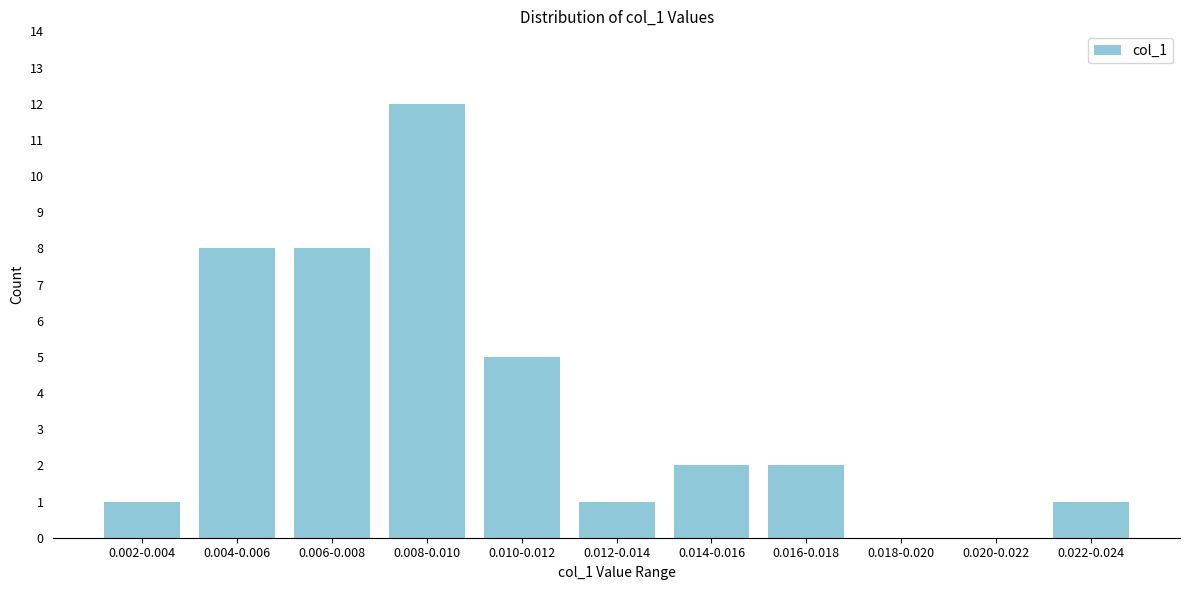

Reading left to right, what are all the values shown in this chart?

0.002-0.004=1	0.004-0.006=8	0.006-0.008=8	0.008-0.010=12	0.010-0.012=5	0.012-0.014=1	0.014-0.016=2	0.016-0.018=2	0.018-0.020=0	0.020-0.022=0	0.022-0.024=1